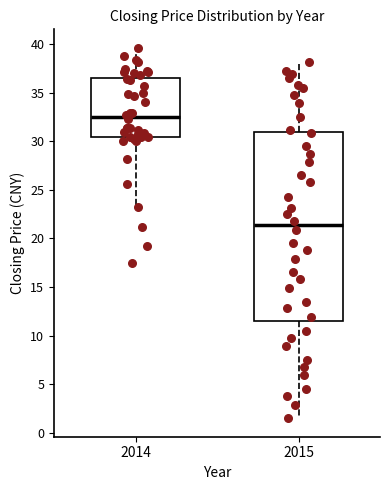

Reading left to right, read every box against the y-axis: the position of its median line, the range the box covers, and the ends of its whiskers. The values are not printed on the chart, so give them approximately, as read against the axis.

2014: median 32.5, box 30.5 to 36.5, whiskers 23.5 to 39.5
2015: median 21.5, box 11.5 to 31.0, whiskers 1.5 to 38.0